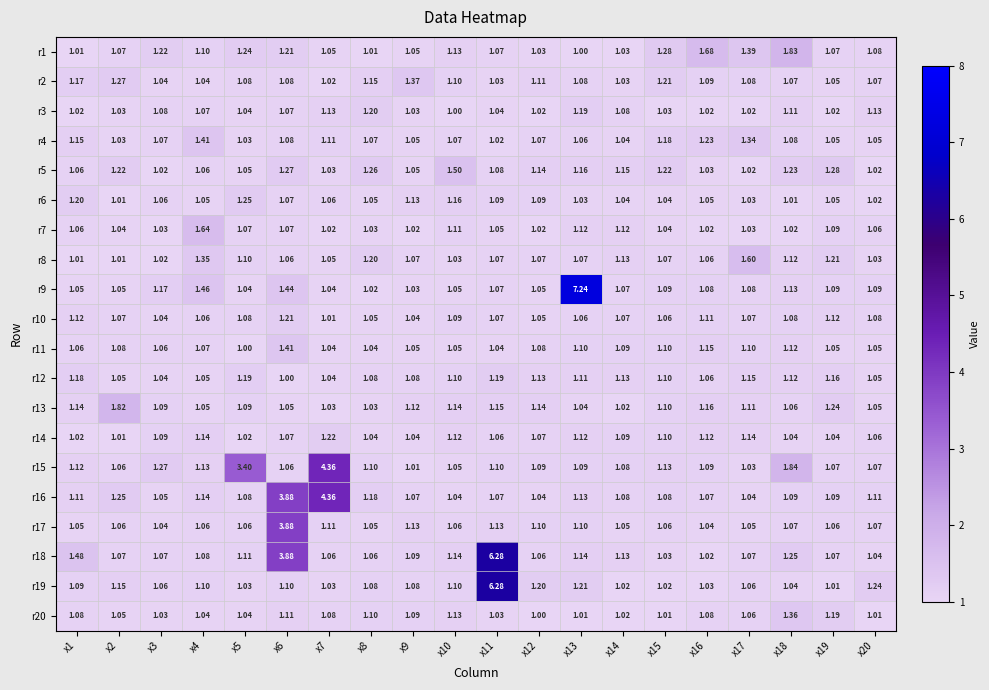

Is the value of r4 at x3 greater than the value of r7 at x13?

No